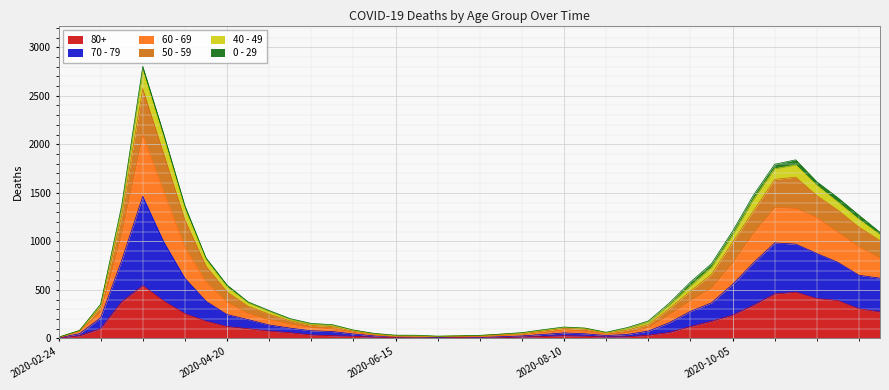

True or false: 70 - 79 and 50 - 59 intersect in this chart.

False